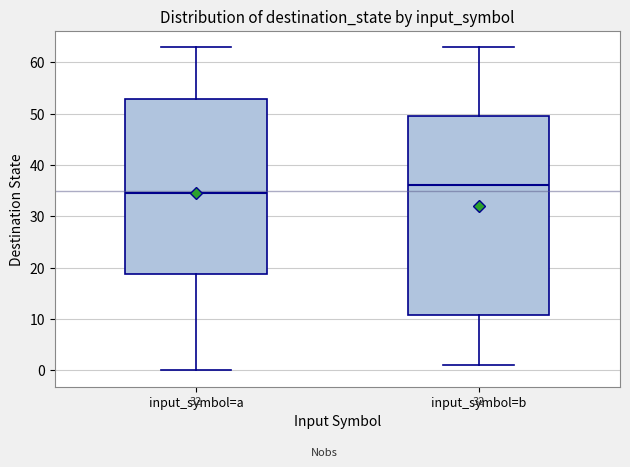

Reading left to right, read every box against the y-axis: the position of its median line, the range the box covers, and the ends of its whiskers. The values are not printed on the chart, so give them approximately, as read against the axis.

input_symbol=a: median 35, box 19 to 53, whiskers 0 to 63
input_symbol=b: median 36, box 11 to 50, whiskers 1 to 63